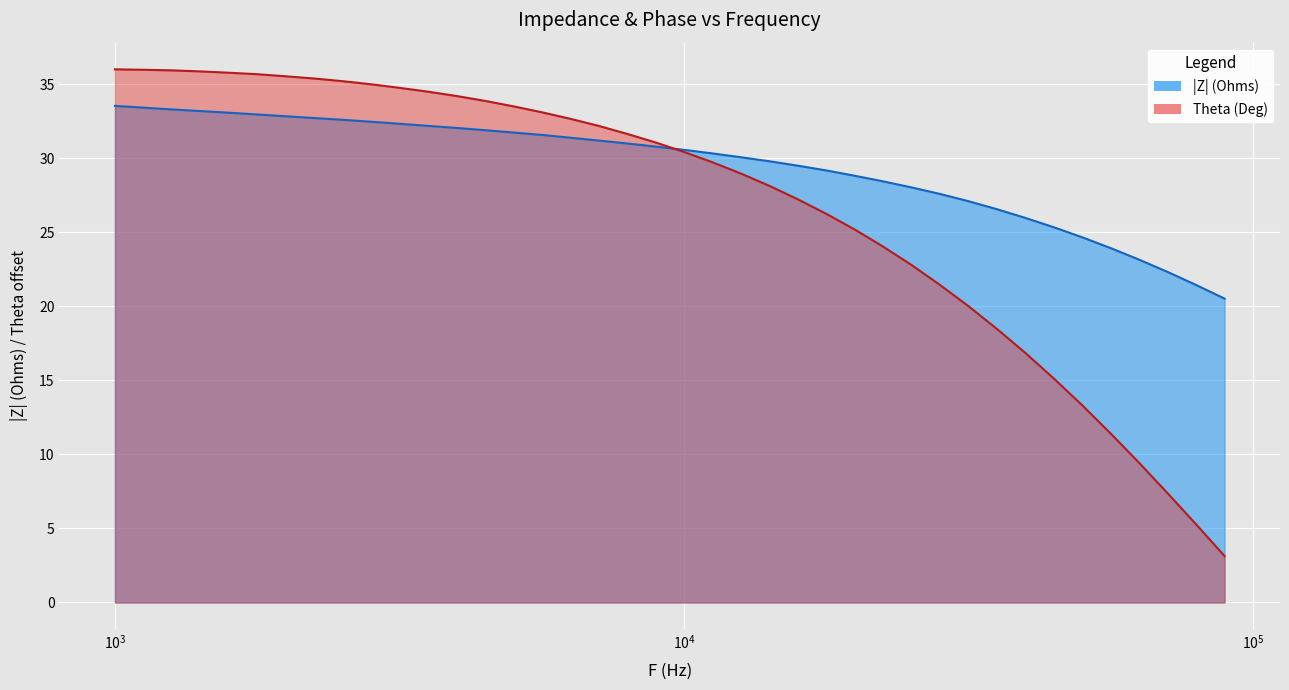

Reading left to right, extract all data points from this chart.

|Z| (Ohms) line: 33.5	33.4	33.3	33.2	33.1	33.0	32.9	32.7	32.6	32.5	32.3	32.2	32.1	31.9	31.8	31.6	31.4	31.2	31.0	30.8	30.6	30.3	30.1	29.8	29.5	29.2	28.8	28.4	28.0	27.6	27.1	26.6	26.0	25.4	24.7	23.9	23.2	22.3	21.4	20.5
Theta (Deg) line: 36.0	36.0	36.0	35.9	35.8	35.7	35.5	35.4	35.2	35.0	34.8	34.5	34.2	33.9	33.5	33.1	32.7	32.2	31.7	31.1	30.4	29.7	29.0	28.1	27.2	26.3	25.2	24.0	22.8	21.4	20.0	18.5	16.9	15.1	13.3	11.4	9.4	7.4	5.3	3.1